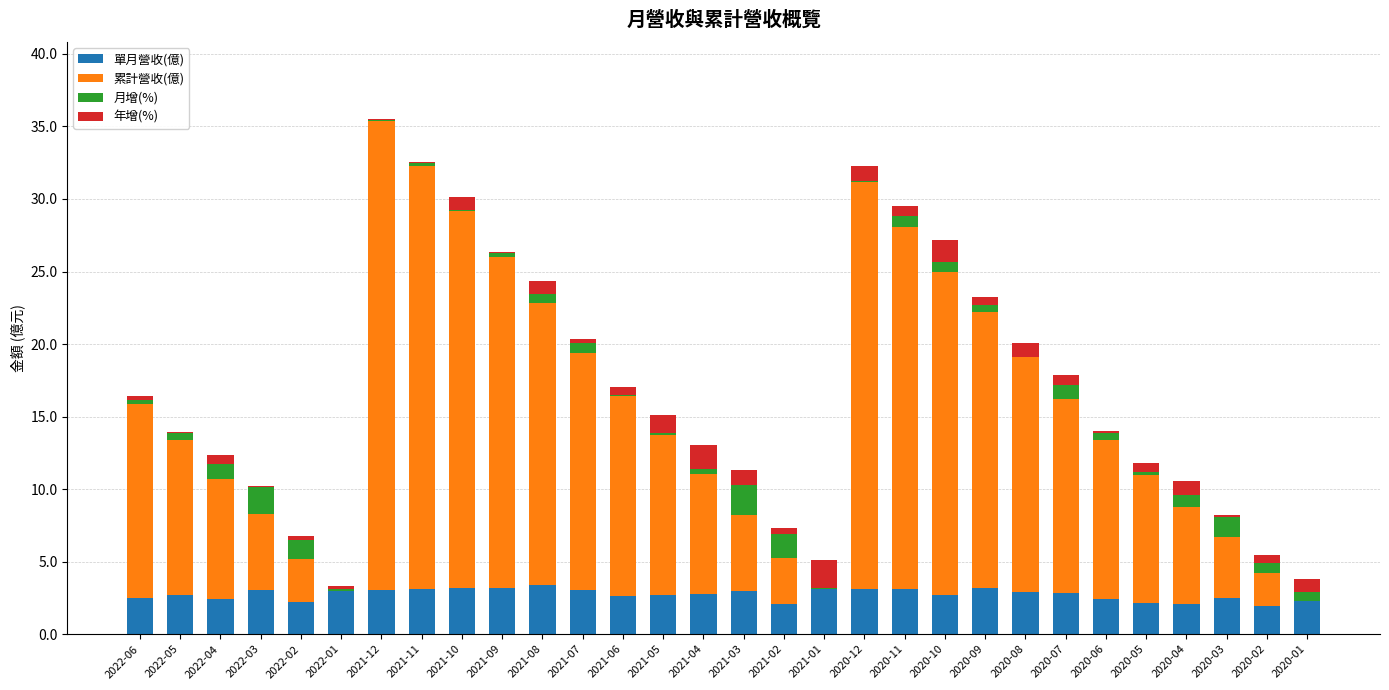

What is the maximum value for 單月營收(億)?

3.4